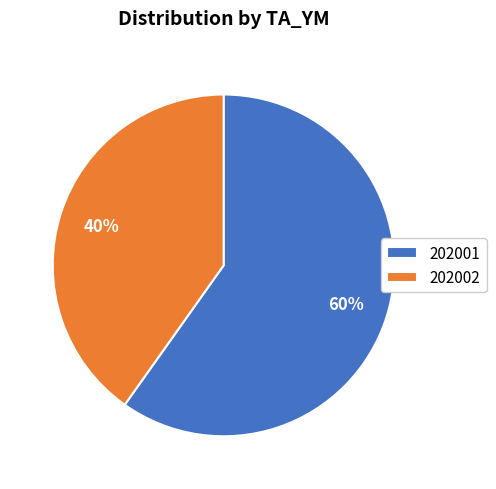

Which has a higher value, 202002 or 202001?

202001